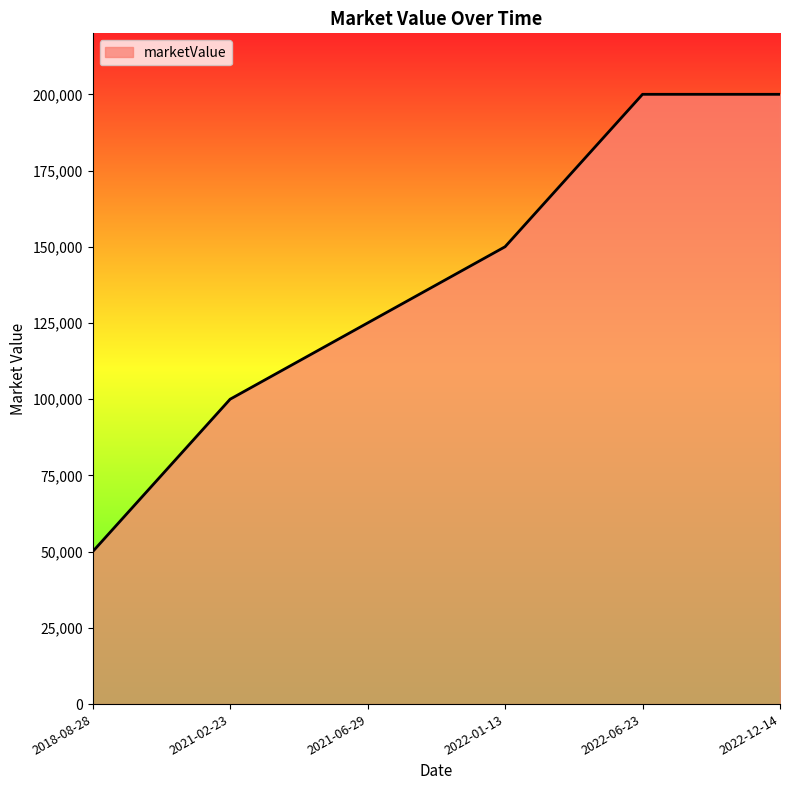

Which has a higher value, 2022-01-13 or 2022-12-14?

2022-12-14